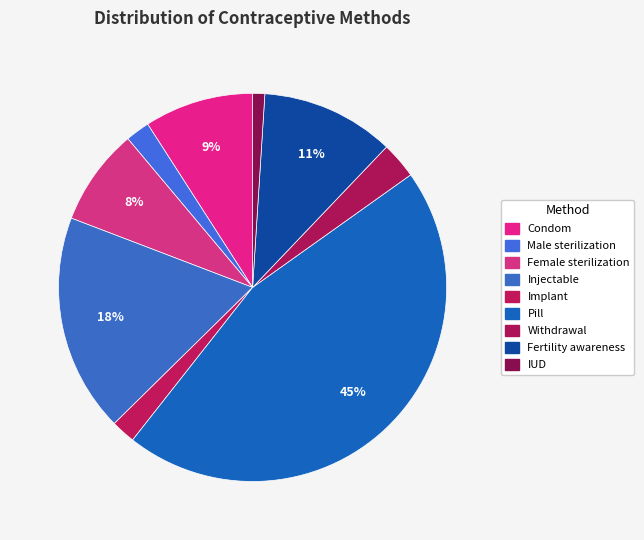

How many slices are in this pie chart?

9